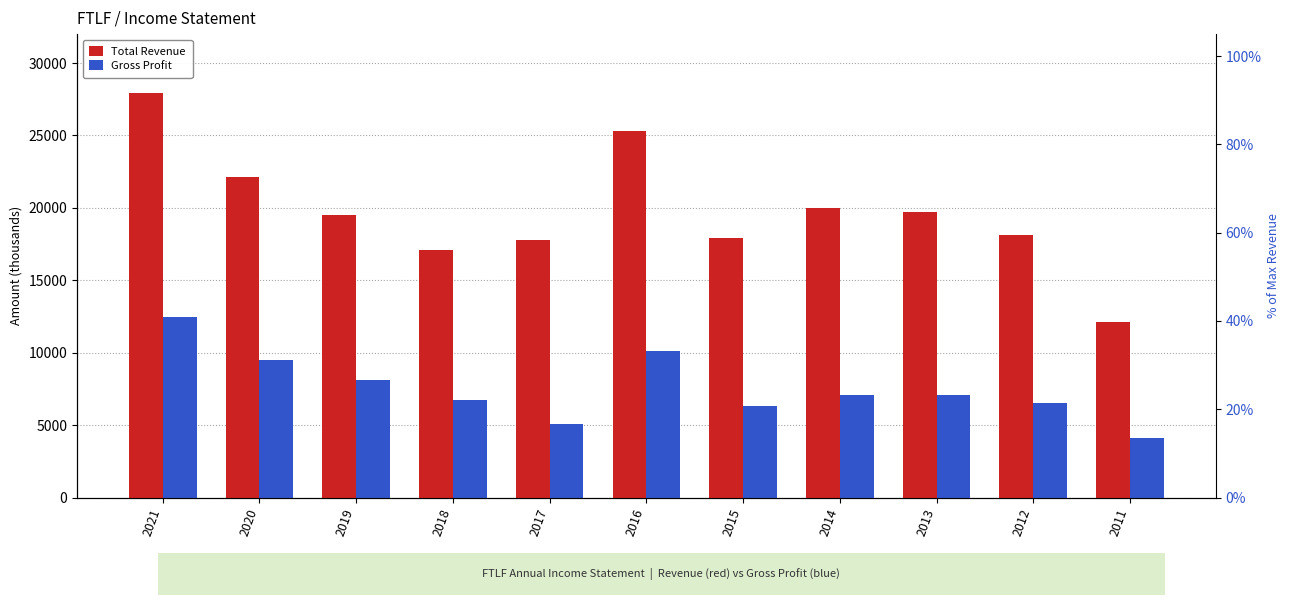

Is it true that Total Revenue equals 25300 at 2016?

True